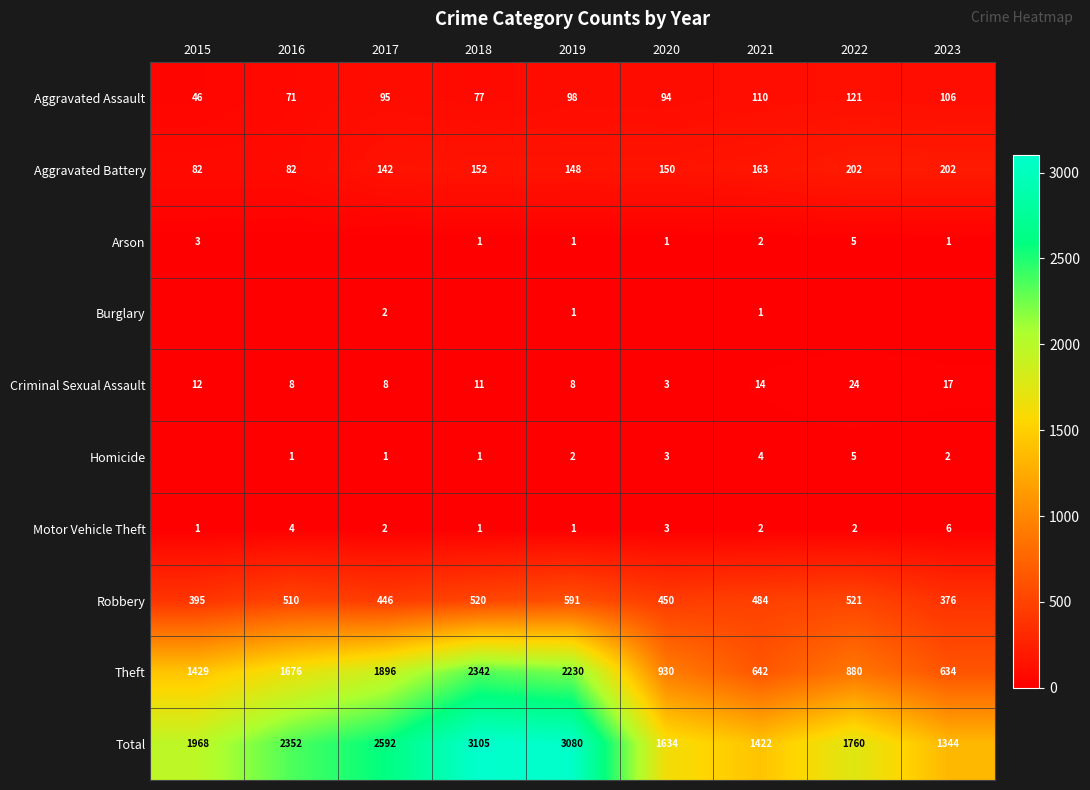

What is the sum of the Theft values at 2020 and 2015?

2359